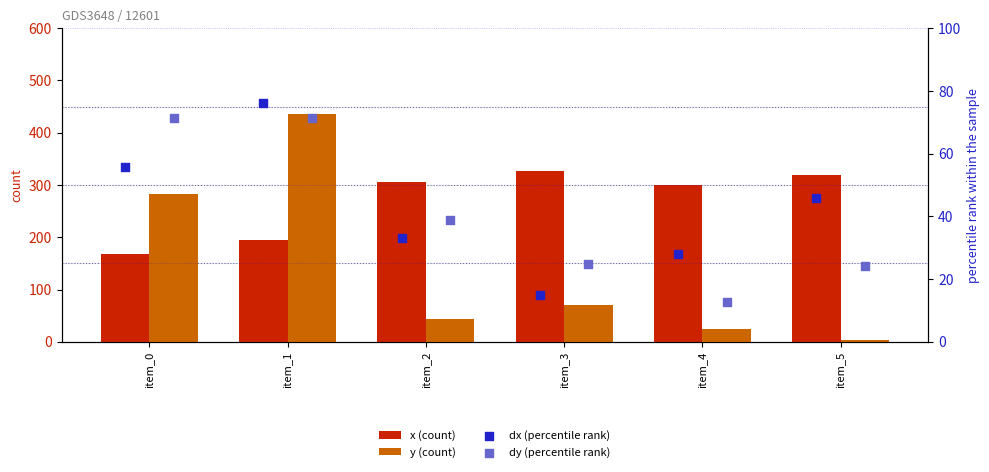

At how many categories does at least one series exceed 296?

5